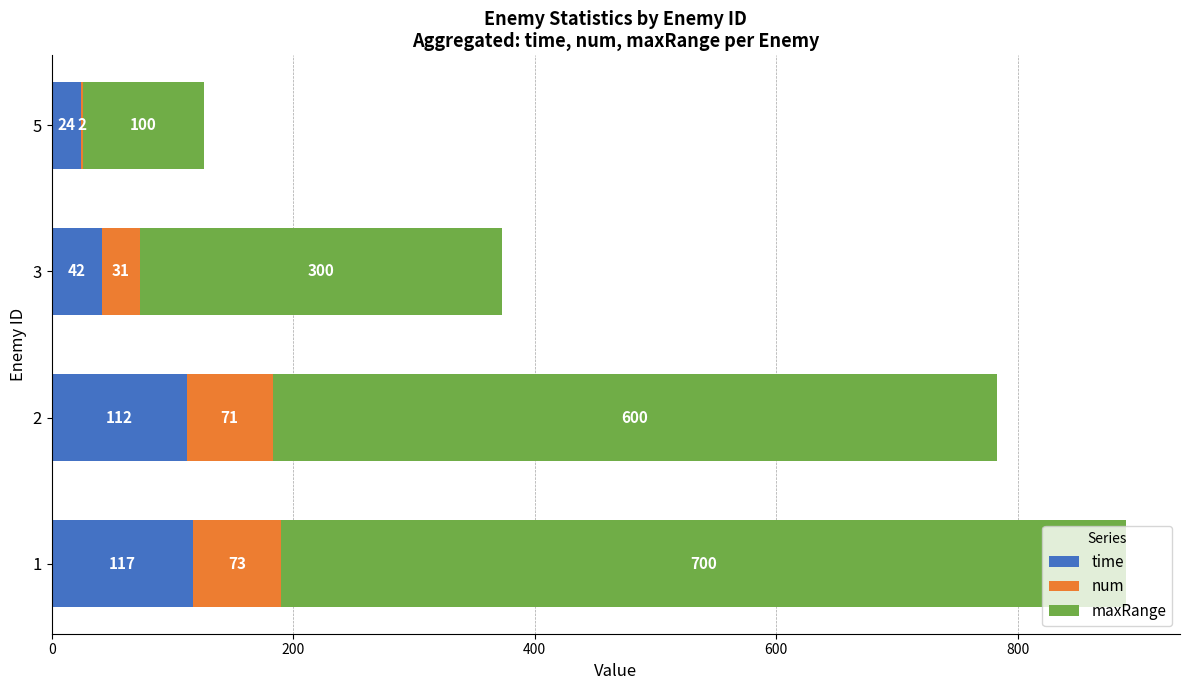

Is it true that time equals 23 at 2?

False